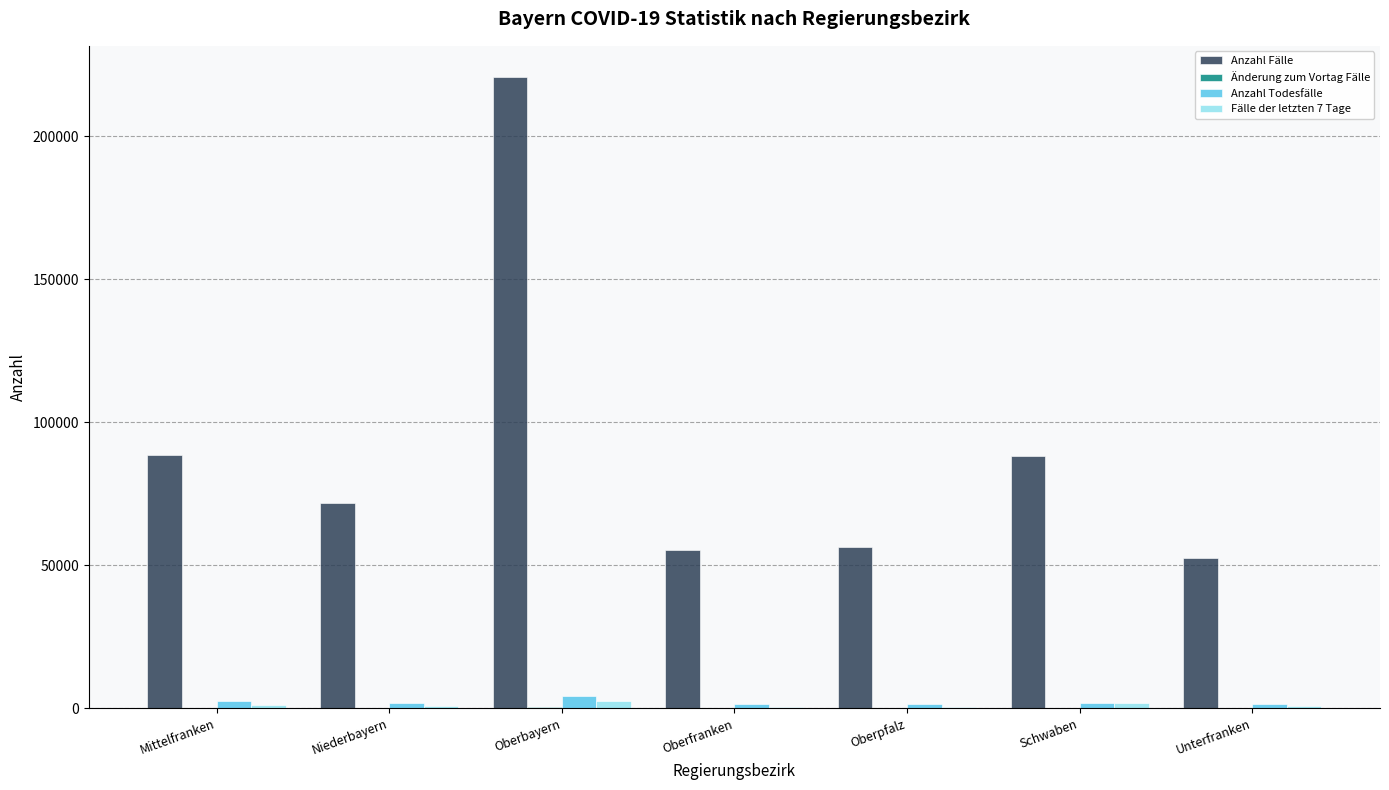

What is the sum of all Anzahl Todesfälle values?

14778